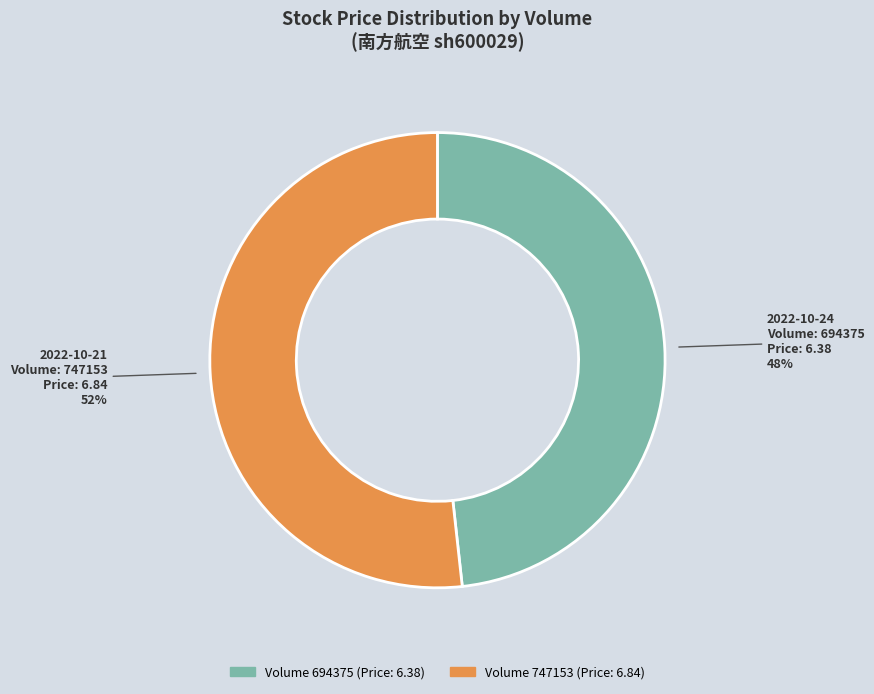

To the nearest percent, what is the average slice percentage?

50%